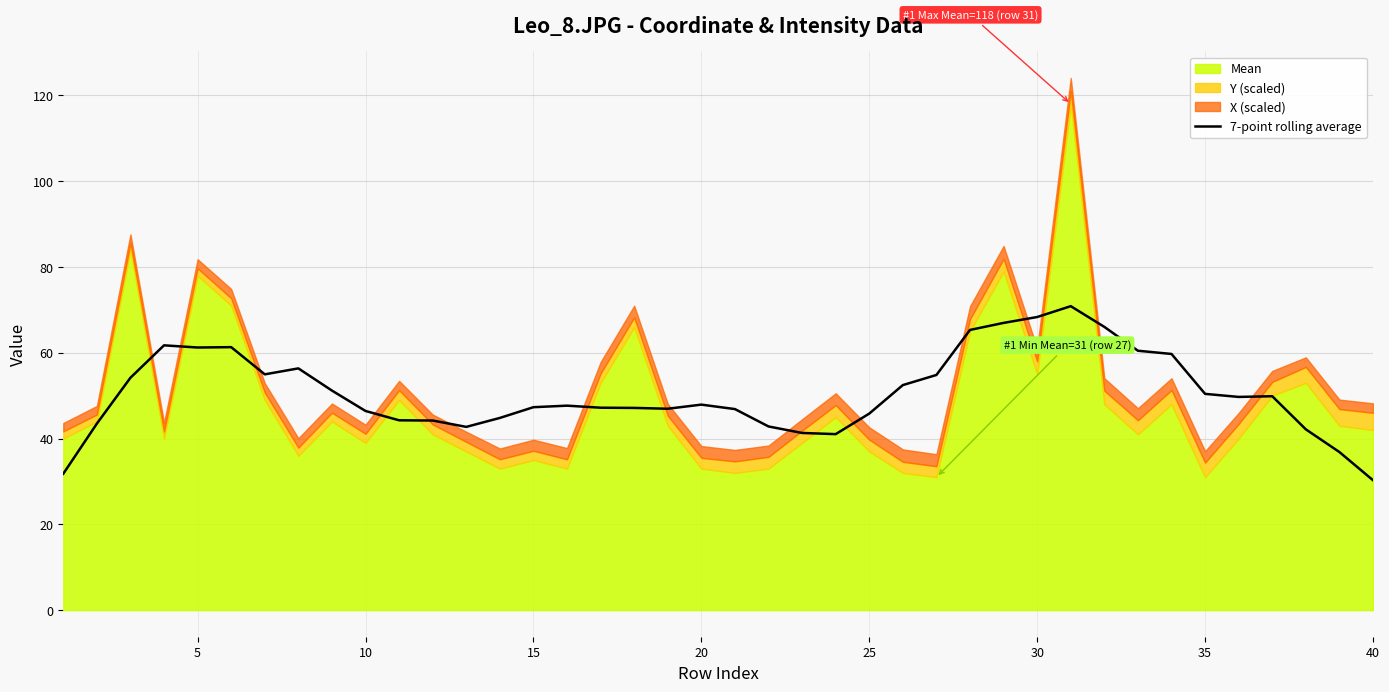

What is the minimum value for 7-point rolling average?

30.3